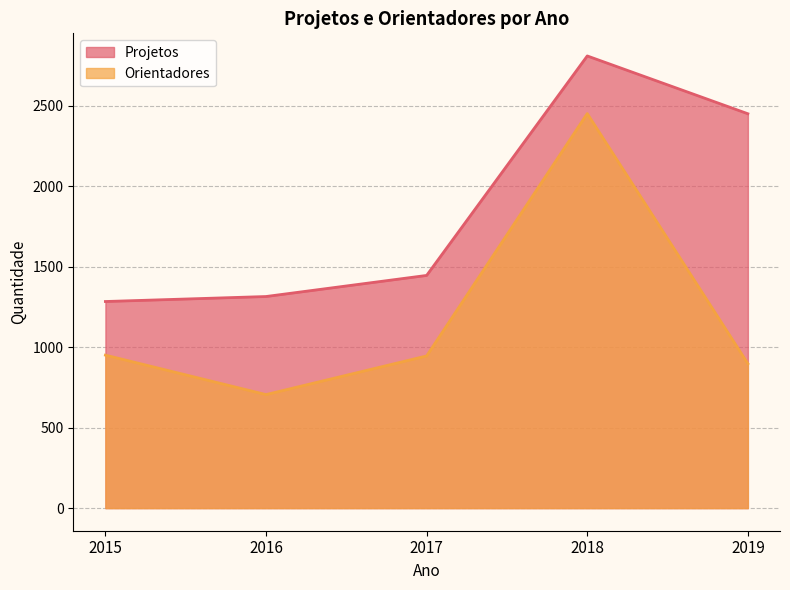

How many lines are shown in the chart?

2